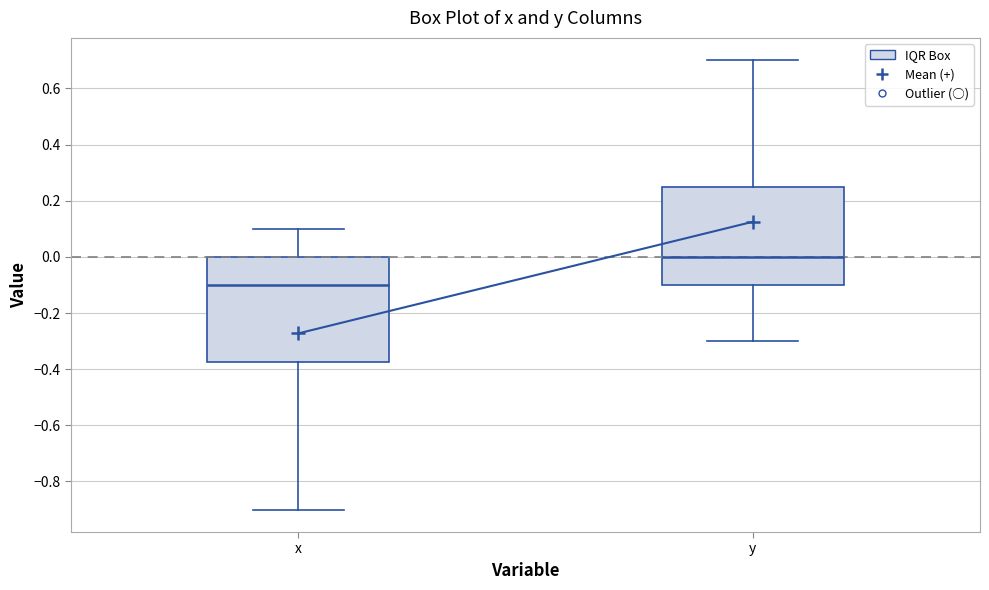

Comparing the boxes themselves (not the whiskers), which one is the tallest?

x